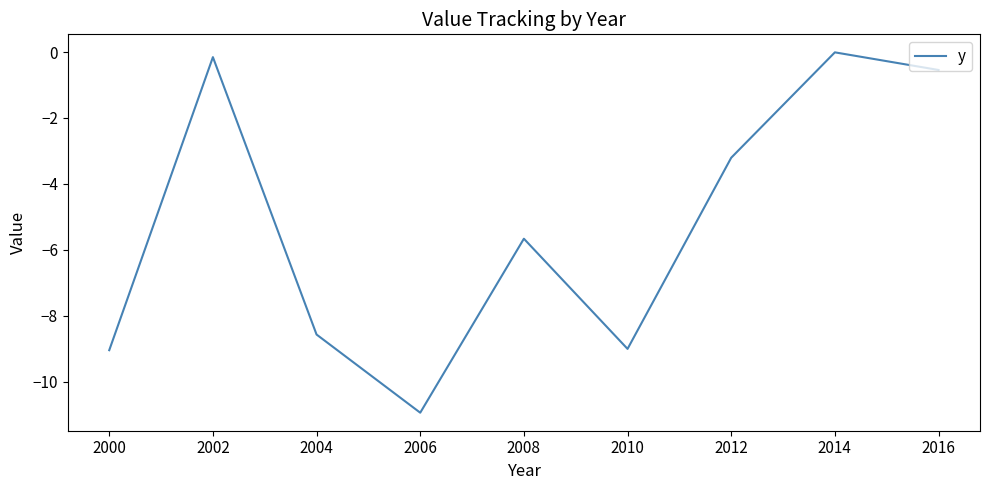

What is the sum of the values at 2006 and 2012?

-14.1